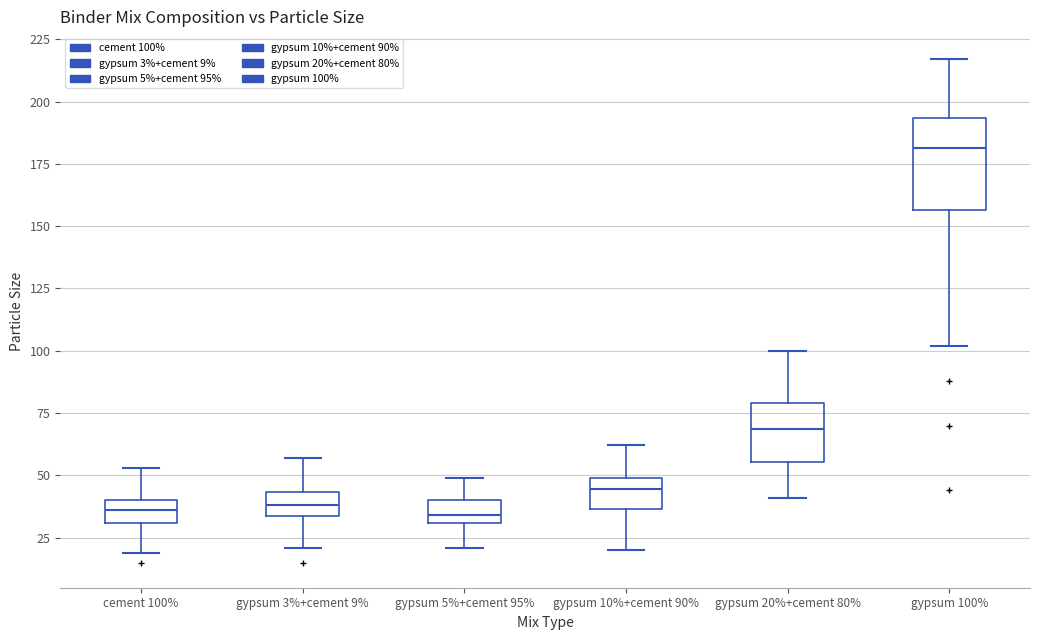

Where is the upper edge of the box for gypsum 3%+cement 9% on the y-axis? The values are not printed on the chart, so give them approximately, as read against the axis.

45